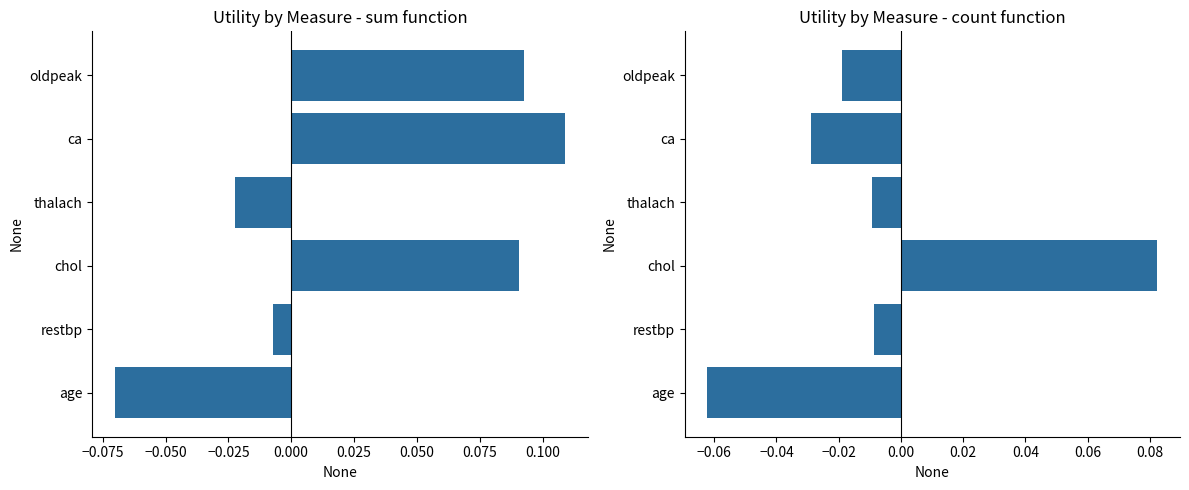

How many distinct data groups are displayed?

2